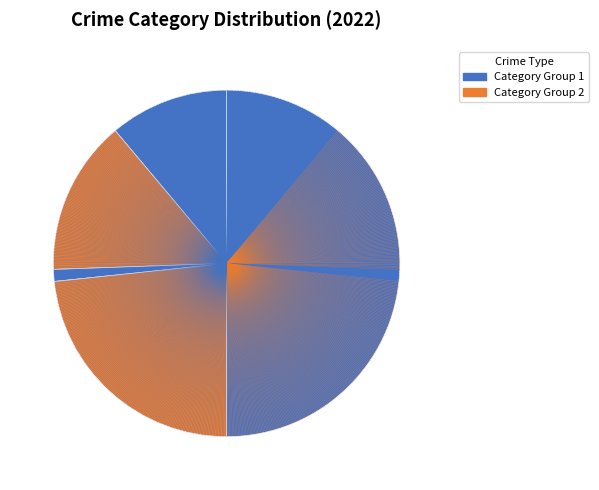

How many slices are in this pie chart?

5